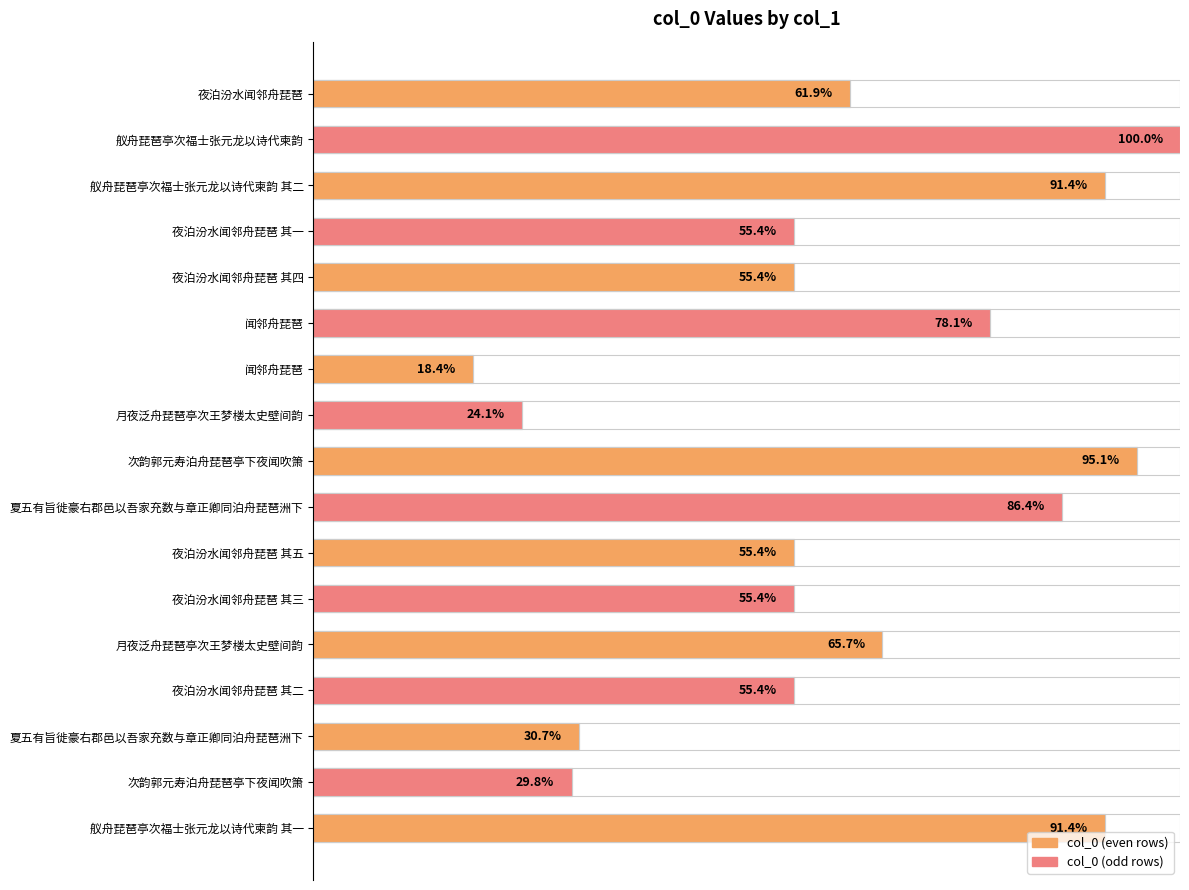

What is the value of the 9th bar from the left?

1.0